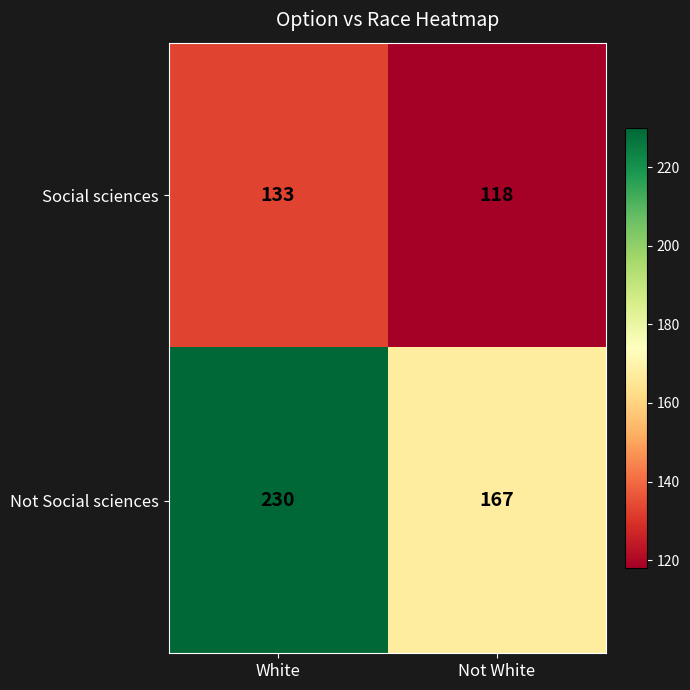

Which series changed the most between White and Not White?

Not Social sciences